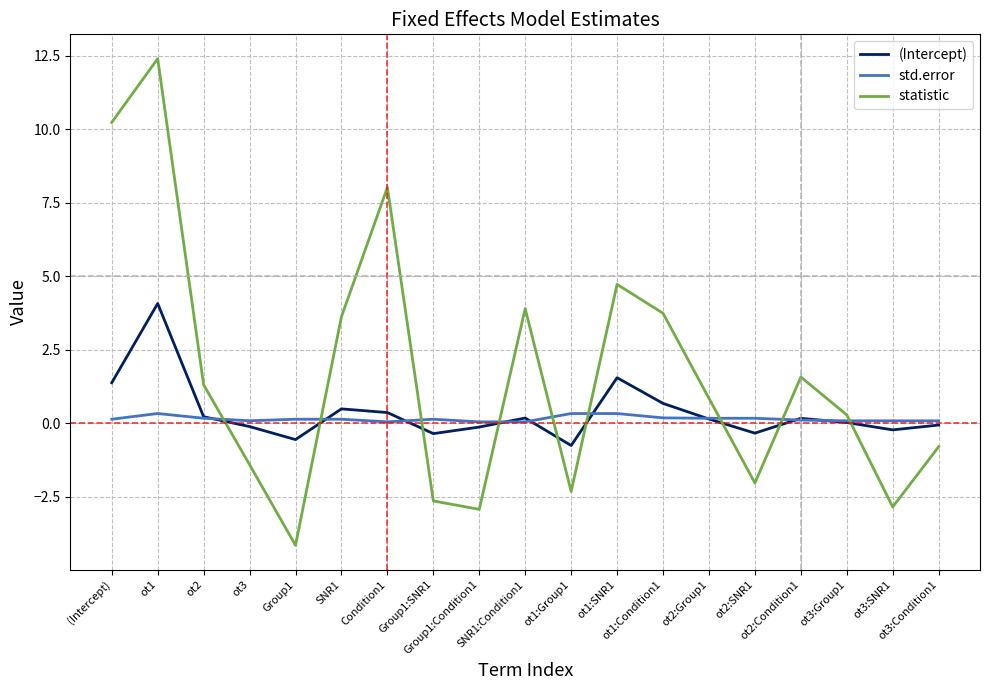

Which series has the widest spread of values?

statistic